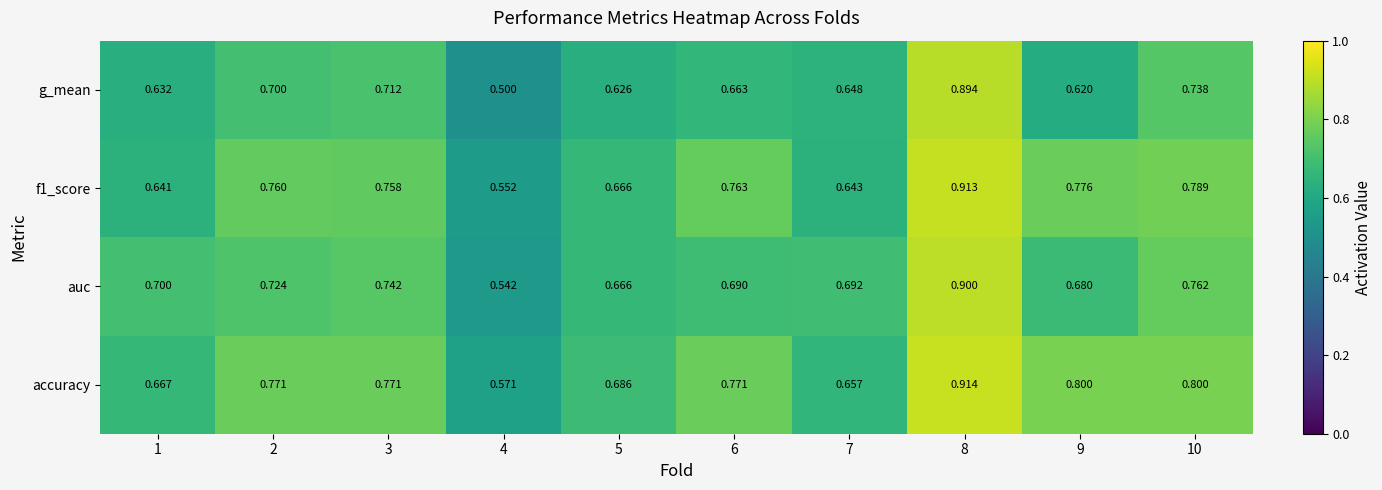

Is the value of accuracy at 8 greater than the value of g_mean at 6?

Yes